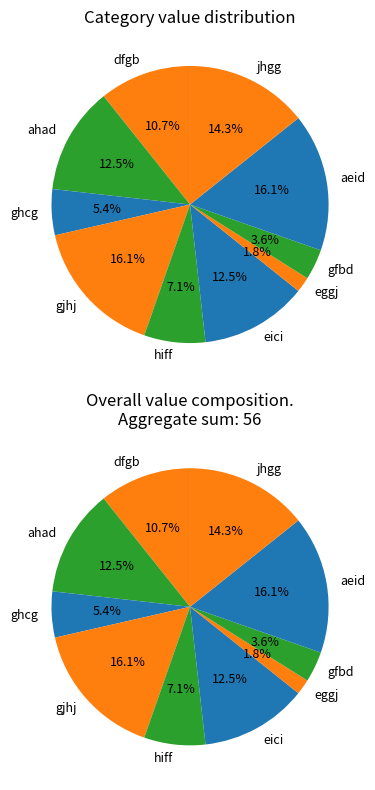

True or false: eggj accounts for 2% of the total.

True